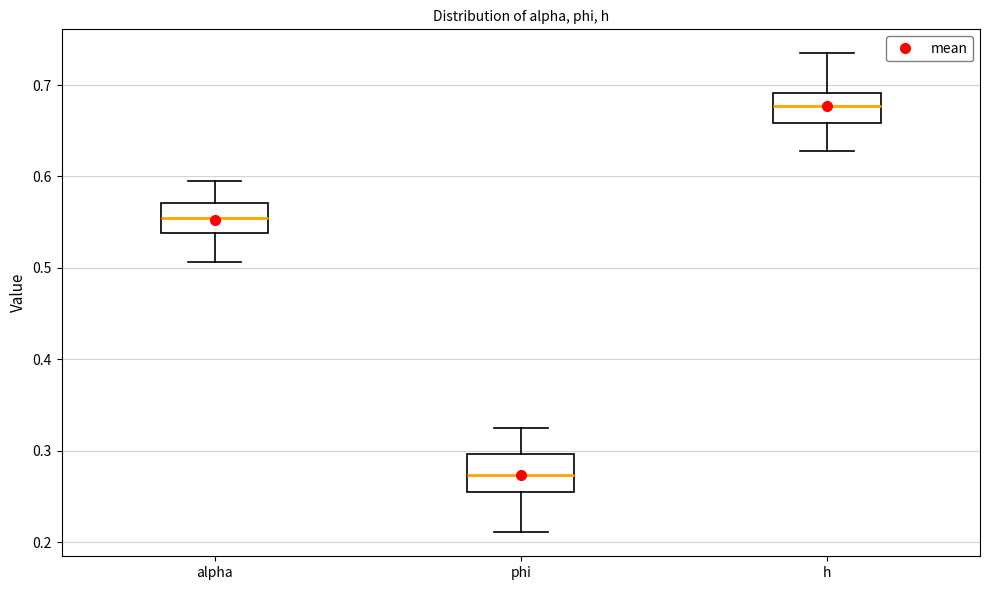

Where does the lower whisker of the box for phi end on the y-axis? The values are not printed on the chart, so give them approximately, as read against the axis.

0.21